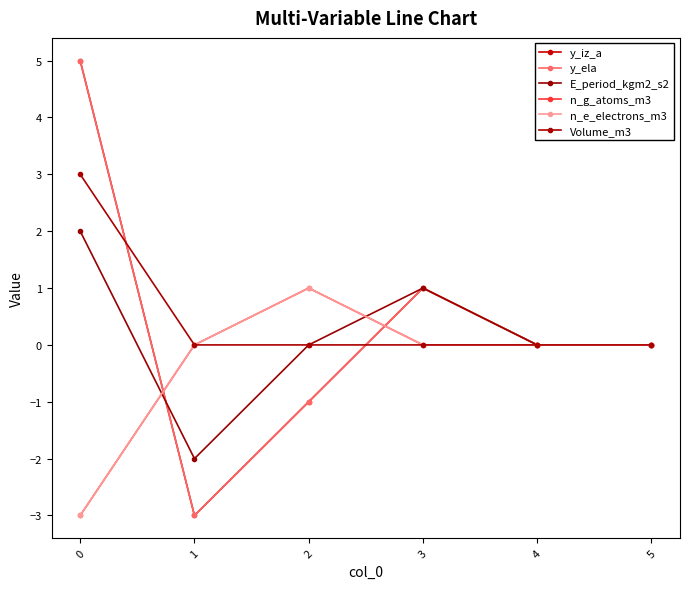

Is this an area chart (filled region under the line)?

No